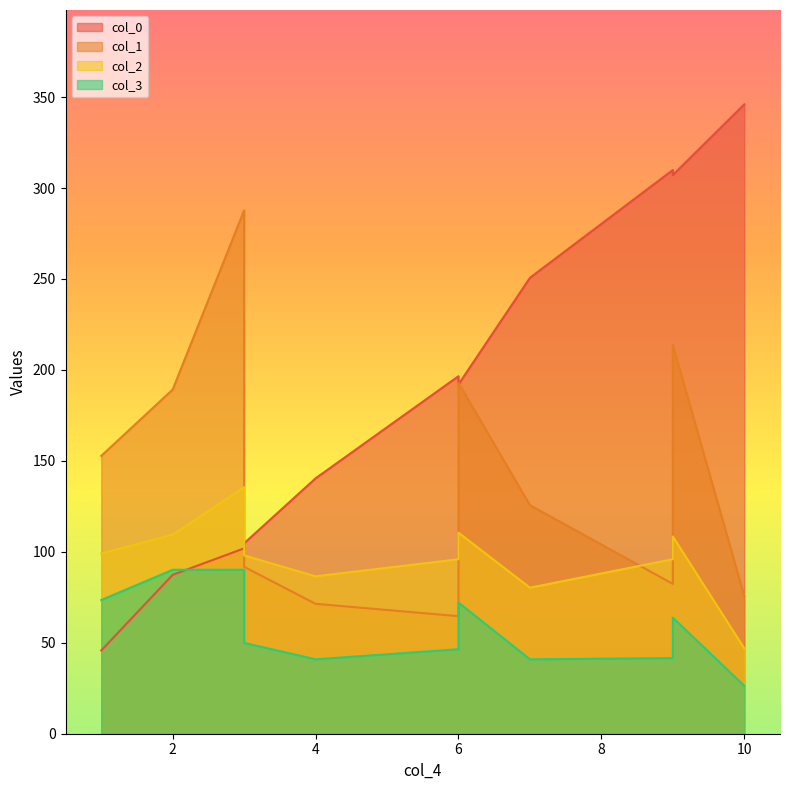

At which label is col_1 closest to 176?

2